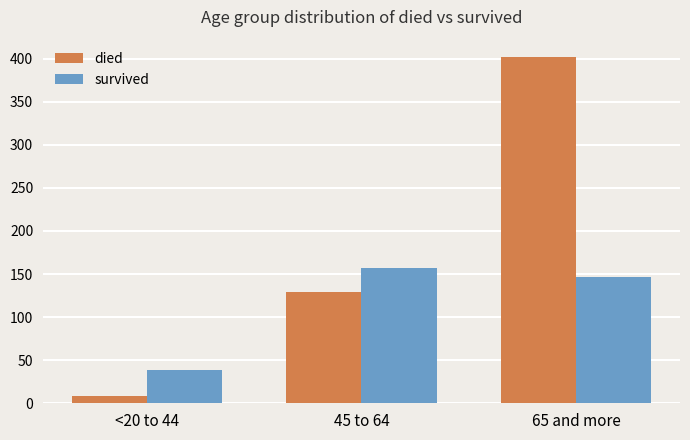

What is the difference between the maximum and second lowest values in the survived series?

10